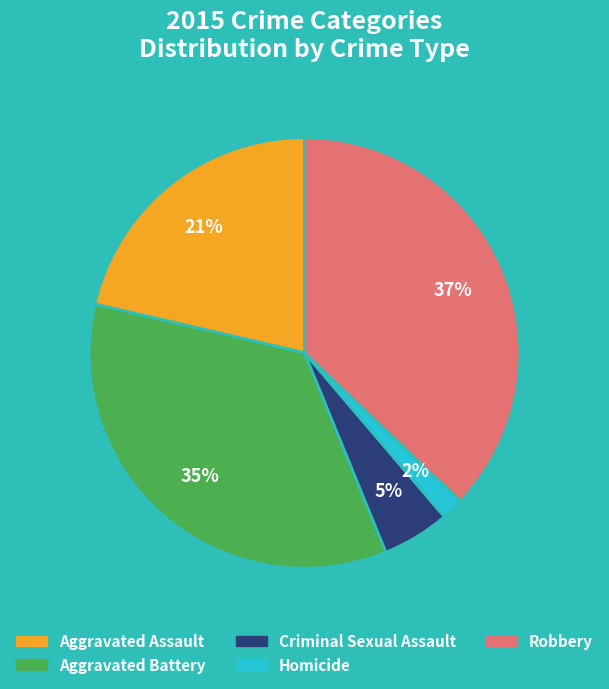

What is the ratio of the value at Aggravated Battery to the value at Robbery?

0.9